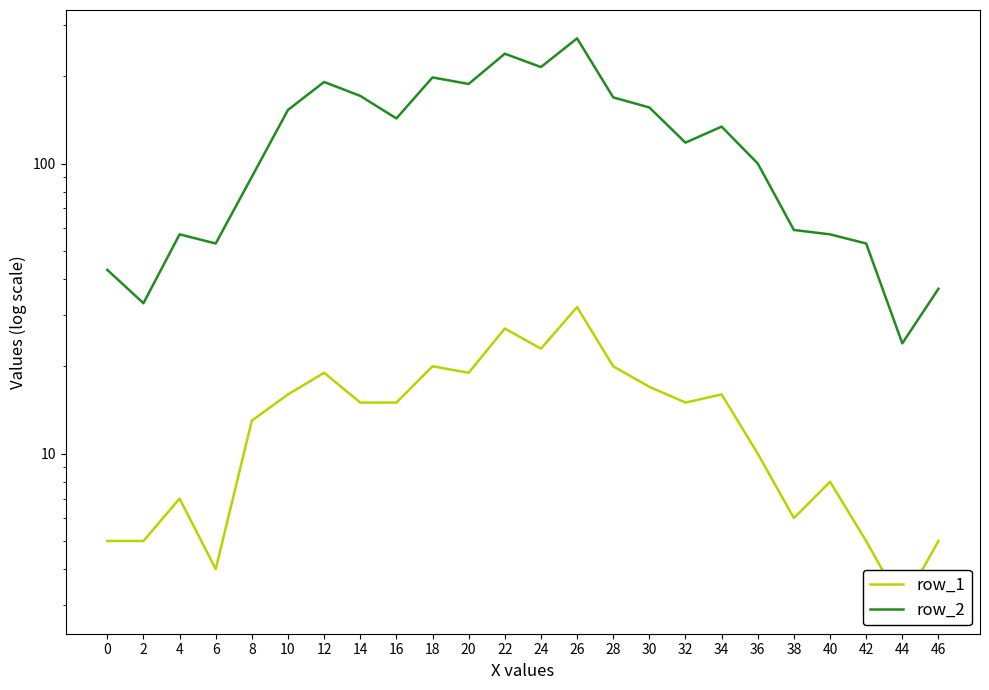

Reading left to right, transcribe all the data shown in this chart.

row_1: 0=5	2=5	4=7	6=4	8=13	10=16	12=19	14=15	16=15	18=20	20=19	22=27	24=23	26=32	28=20	30=17	32=15	34=16	36=10	38=6	40=8	42=5	44=3	46=5
row_2: 0=43	2=33	4=57	6=53	8=90	10=153	12=191	14=171	16=143	18=198	20=188	22=239	24=215	26=270	28=169	30=156	32=118	34=134	36=100	38=59	40=57	42=53	44=24	46=37